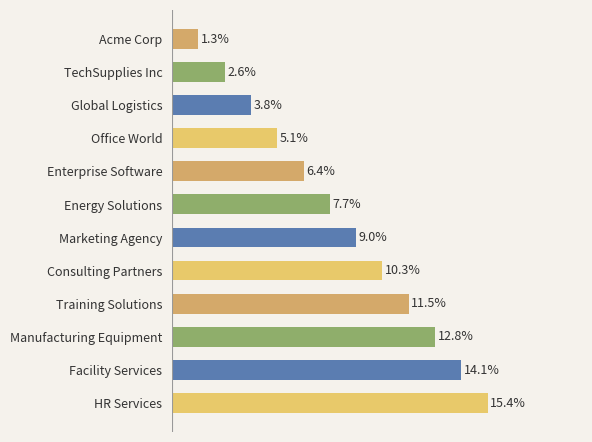

Does the chart contain any negative values?

No